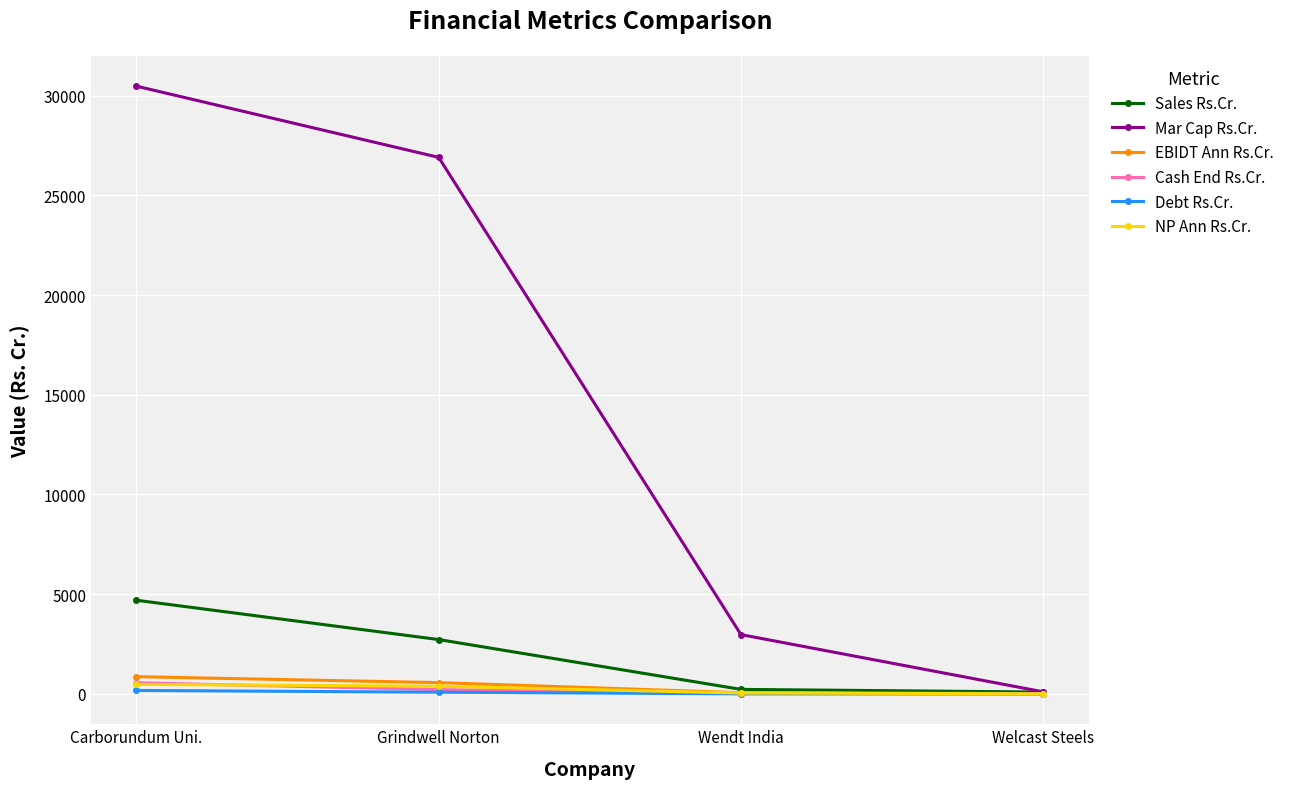

True or false: NP Ann Rs.Cr. has more than 2 points higher than both neighbors.

False